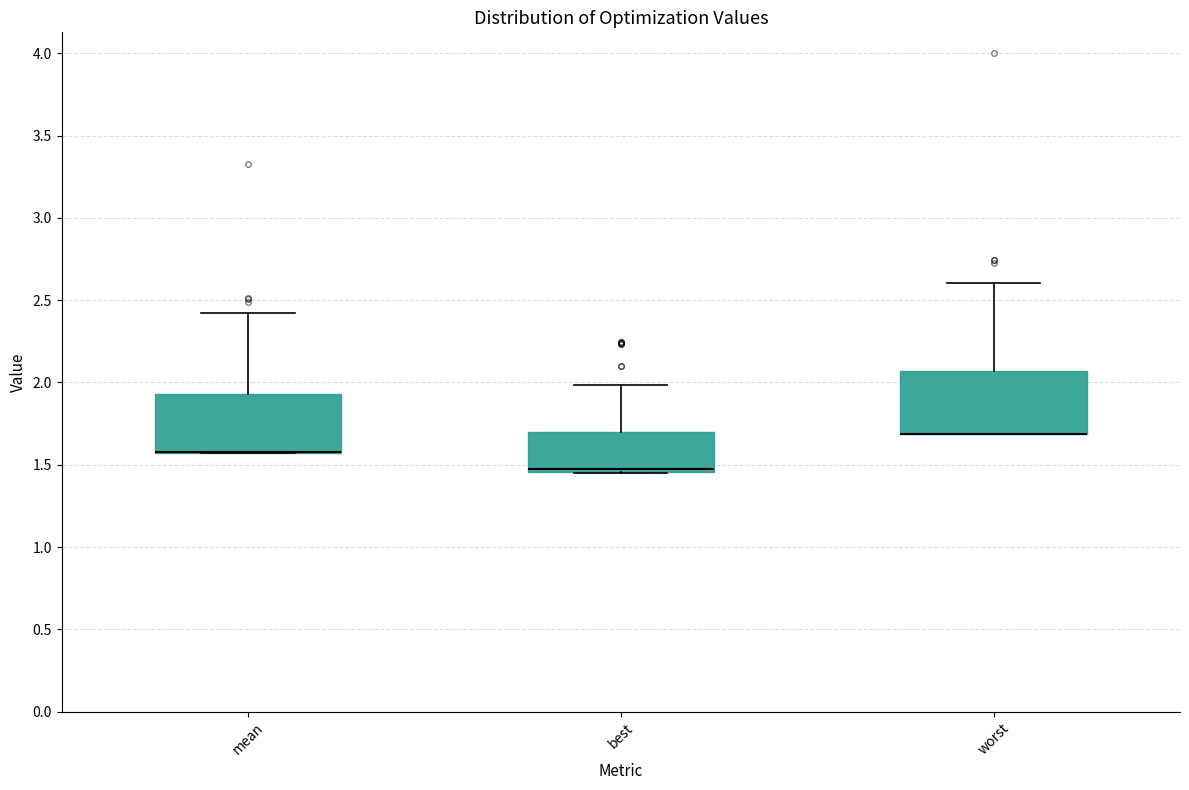

Reading left to right, read every box against the y-axis: the position of its median line, the range the box covers, and the ends of its whiskers. The values are not printed on the chart, so give them approximately, as read against the axis.

mean: median 1.60 (drawn on the box's lower edge), box 1.55 to 1.95, whiskers 1.55 to 2.40
best: median 1.45 (just above the box's lower edge), box 1.45 to 1.70, whiskers 1.45 to 2.00
worst: median 1.70 (drawn on the box's lower edge), box 1.70 to 2.05, whiskers 1.70 to 2.60